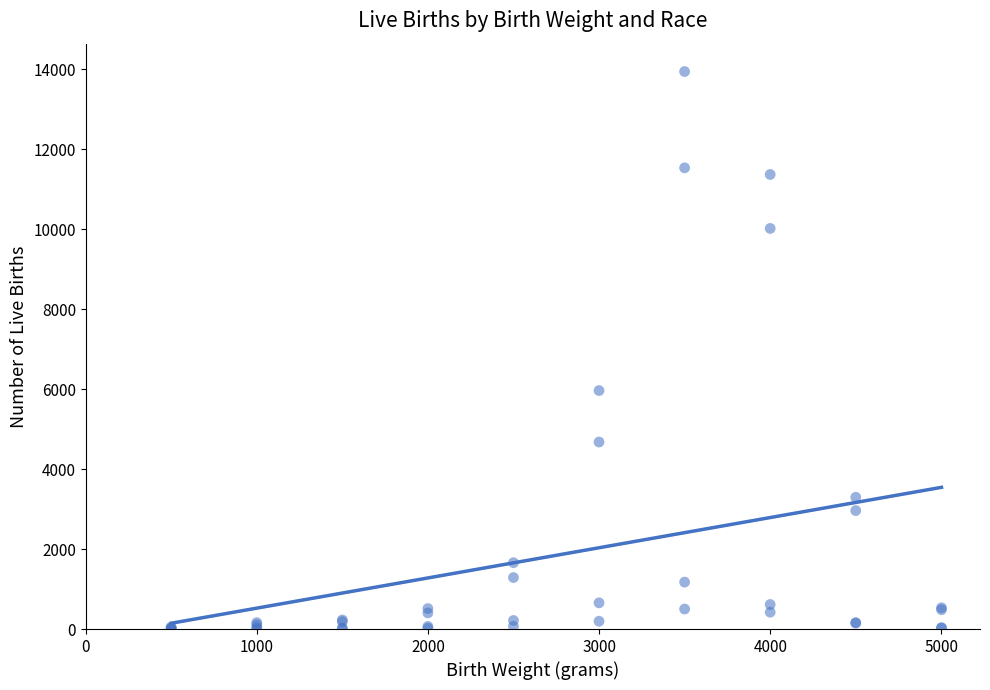

What Y value in the scatter plot is closest to 6970?

5963